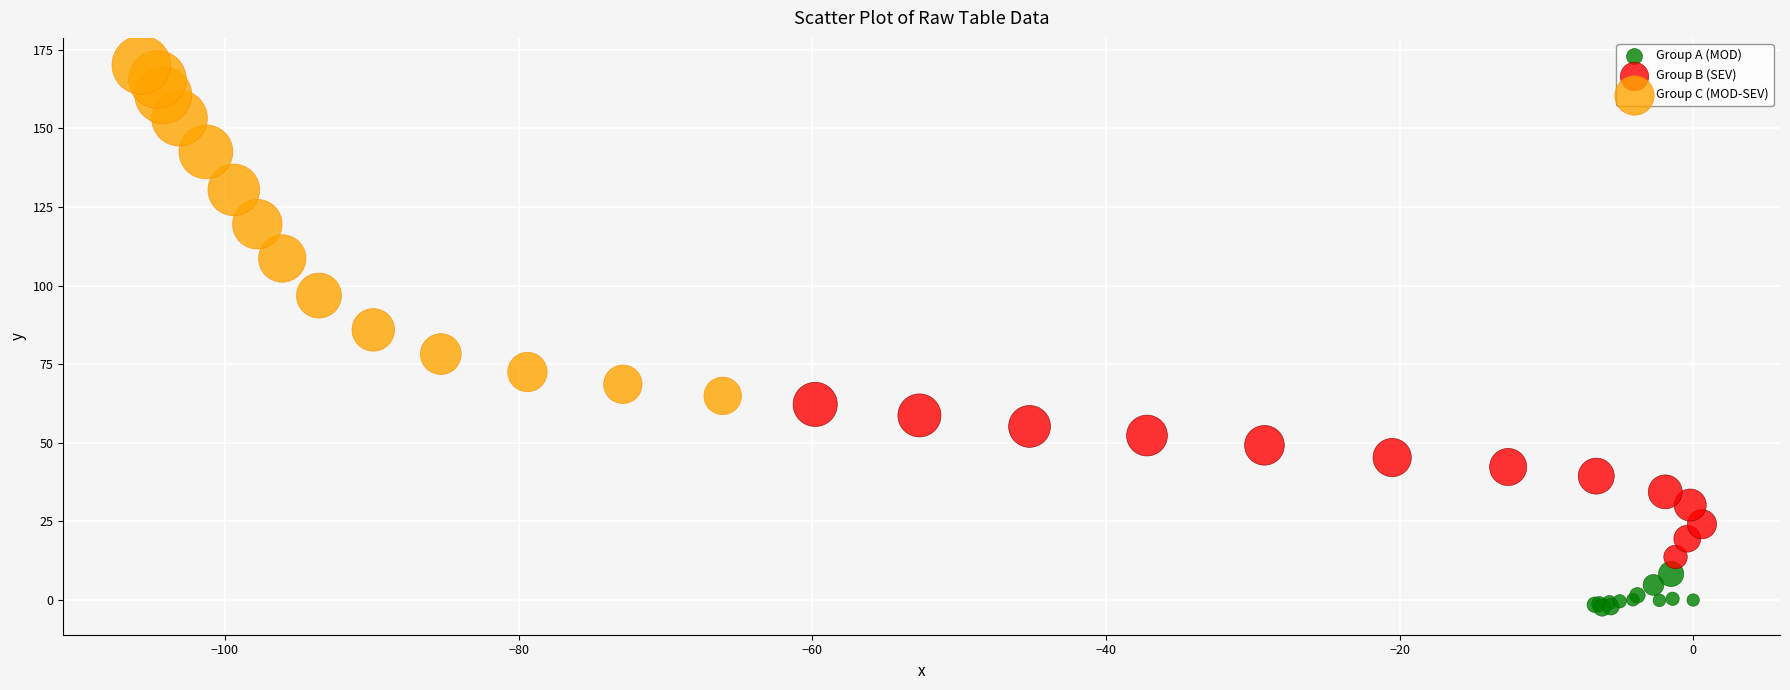

What are all the series names shown in the legend?

Group A (MOD), Group B (SEV), Group C (MOD-SEV)